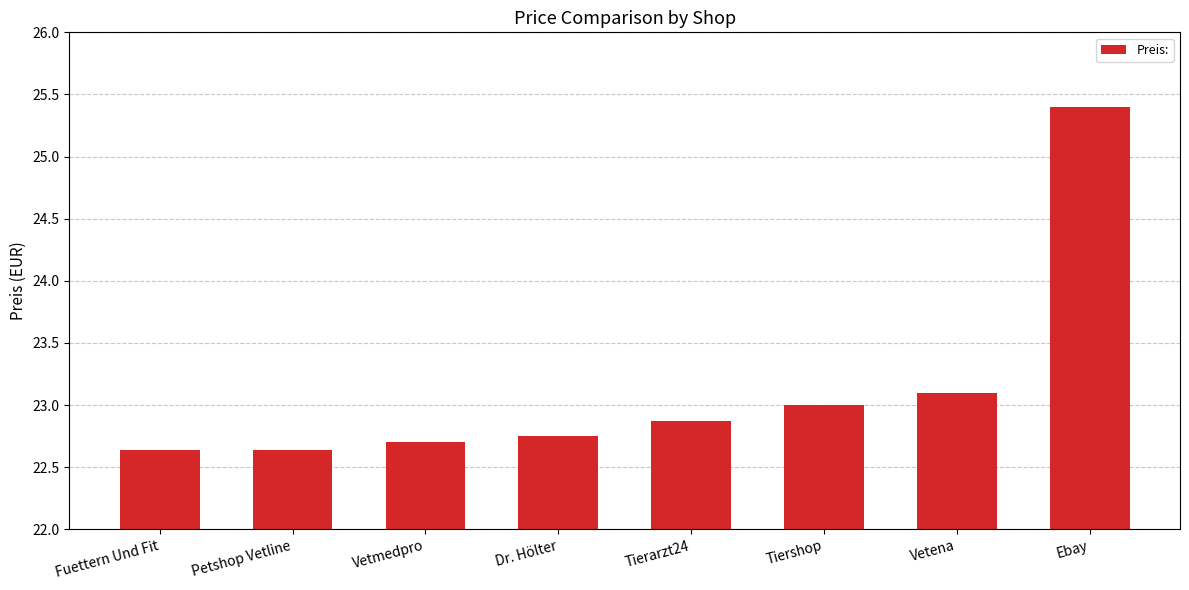

What is the change in value from Tiershop to Ebay?

+2.4